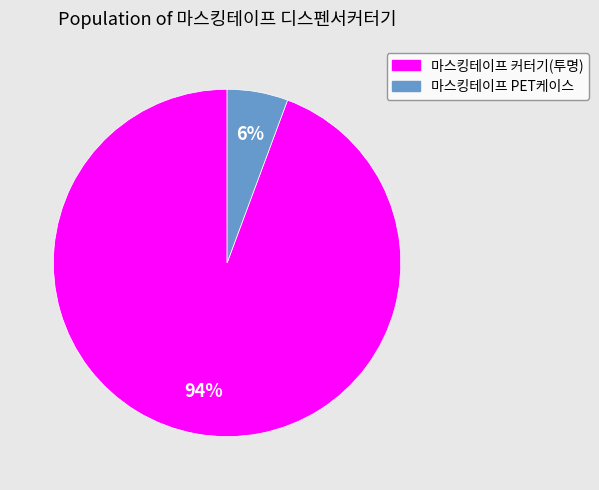

To the nearest percent, what is the average slice percentage?

50%